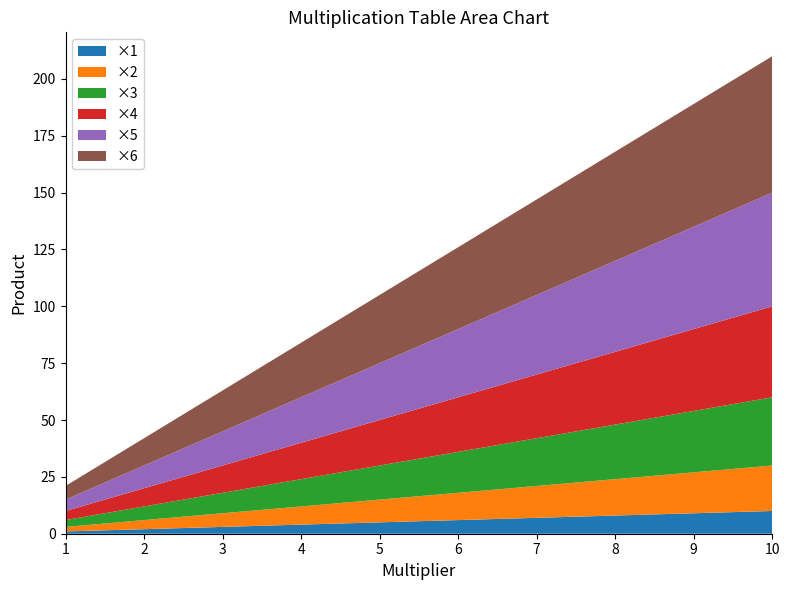

Reading left to right, list all the values displayed in this chart.

×1: 1=1	2=2	3=3	4=4	5=5	6=6	7=7	8=8	9=9	10=10
×2: 1=2	2=4	3=6	4=8	5=10	6=12	7=14	8=16	9=18	10=20
×3: 1=3	2=6	3=9	4=12	5=15	6=18	7=21	8=24	9=27	10=30
×4: 1=4	2=8	3=12	4=16	5=20	6=24	7=28	8=32	9=36	10=40
×5: 1=5	2=10	3=15	4=20	5=25	6=30	7=35	8=40	9=45	10=50
×6: 1=6	2=12	3=18	4=24	5=30	6=36	7=42	8=48	9=54	10=60